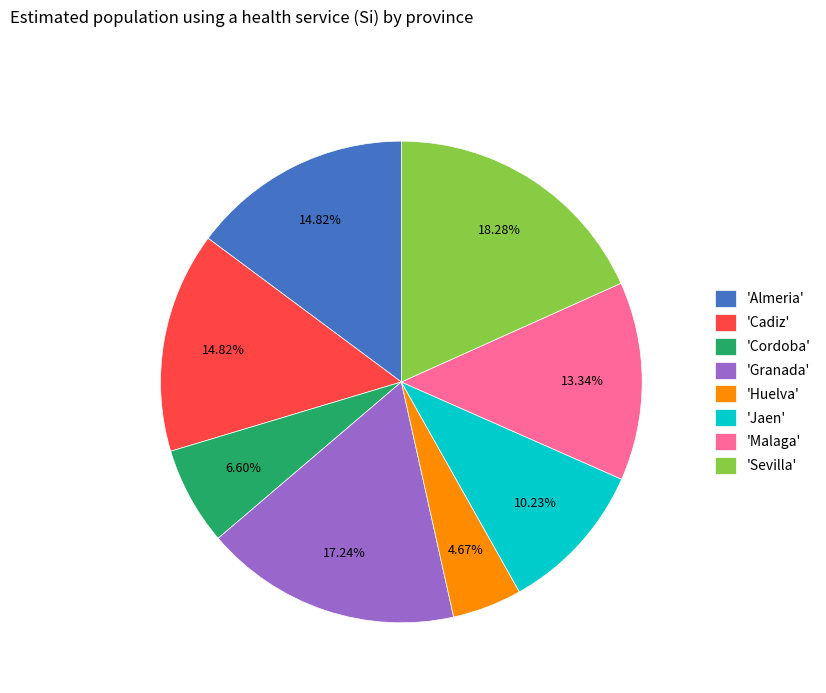

Do 'Almeria' and 'Sevilla' together represent more than half of the pie?

No